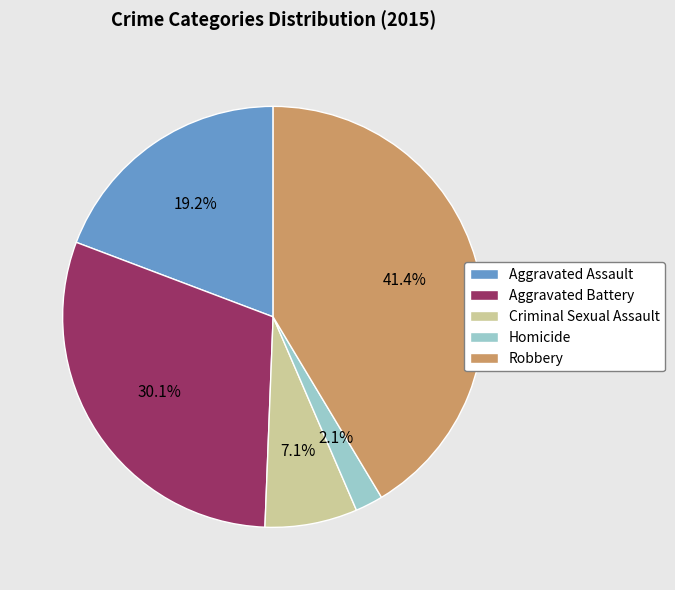

Does any single category account for the majority?

No